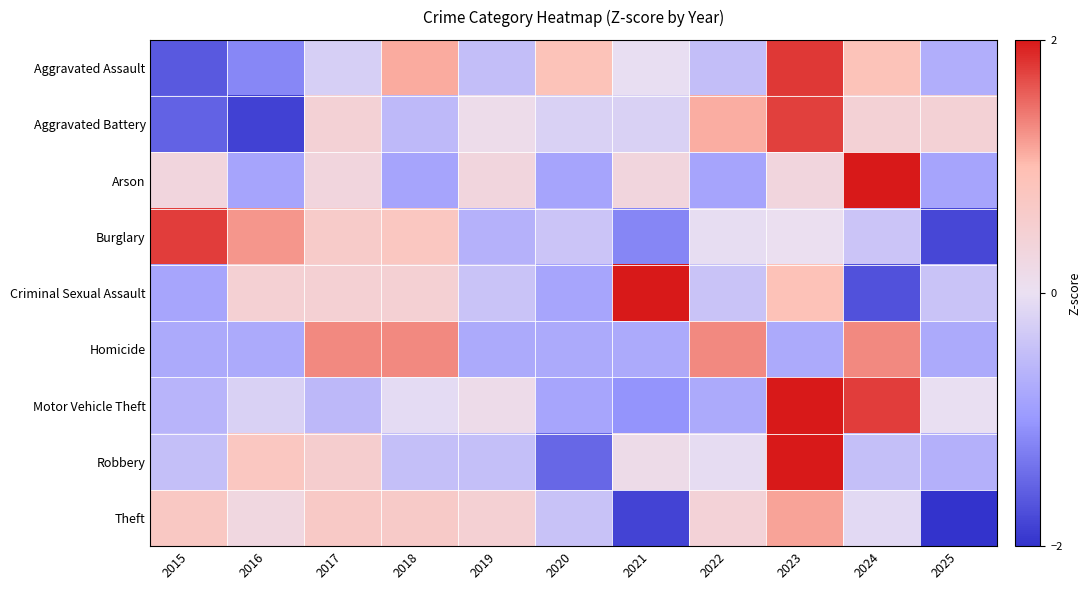

Reading left to right, what are all the values shown in this chart?

Aggravated Assault: 2015=-1.6	2016=-1.2	2017=-0.2	2018=1.1	2019=-0.5	2020=0.9	2021=-0.0	2022=-0.5	2023=1.8	2024=0.9	2025=-0.7
Aggravated Battery: 2015=-1.5	2016=-1.8	2017=0.4	2018=-0.5	2019=0.1	2020=-0.2	2021=-0.2	2022=1.1	2023=1.8	2024=0.4	2025=0.4
Arson: 2015=0.3	2016=-0.8	2017=0.3	2018=-0.8	2019=0.3	2020=-0.8	2021=0.3	2022=-0.8	2023=0.3	2024=2.6	2025=-0.8
Burglary: 2015=1.8	2016=1.2	2017=0.6	2018=0.8	2019=-0.6	2020=-0.4	2021=-1.2	2022=-0.0	2023=0.0	2024=-0.4	2025=-1.8
Criminal Sexual Assault: 2015=-0.8	2016=0.5	2017=0.5	2018=0.5	2019=-0.4	2020=-0.8	2021=2.2	2022=-0.4	2023=0.9	2024=-1.7	2025=-0.4
Homicide: 2015=-0.8	2016=-0.8	2017=1.3	2018=1.3	2019=-0.8	2020=-0.8	2021=-0.8	2022=1.3	2023=-0.8	2024=1.3	2025=-0.8
Motor Vehicle Theft: 2015=-0.6	2016=-0.2	2017=-0.6	2018=-0.1	2019=0.1	2020=-0.8	2021=-1.0	2022=-0.8	2023=2.2	2024=1.8	2025=-0.0
Robbery: 2015=-0.5	2016=0.8	2017=0.6	2018=-0.5	2019=-0.5	2020=-1.5	2021=0.1	2022=-0.1	2023=2.6	2024=-0.5	2025=-0.7
Theft: 2015=0.7	2016=0.3	2017=0.7	2018=0.7	2019=0.5	2020=-0.4	2021=-1.8	2022=0.4	2023=1.2	2024=-0.1	2025=-2.0